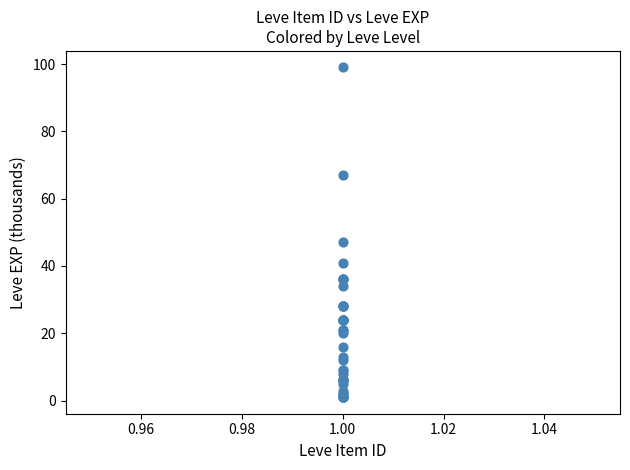

What Y value in the scatter plot is closest to 50?

47